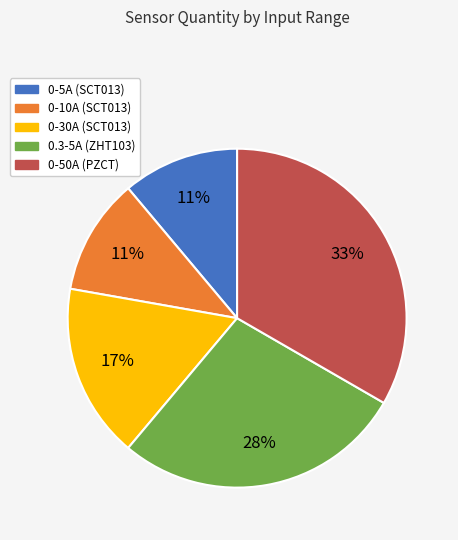

How many slices are in this pie chart?

5